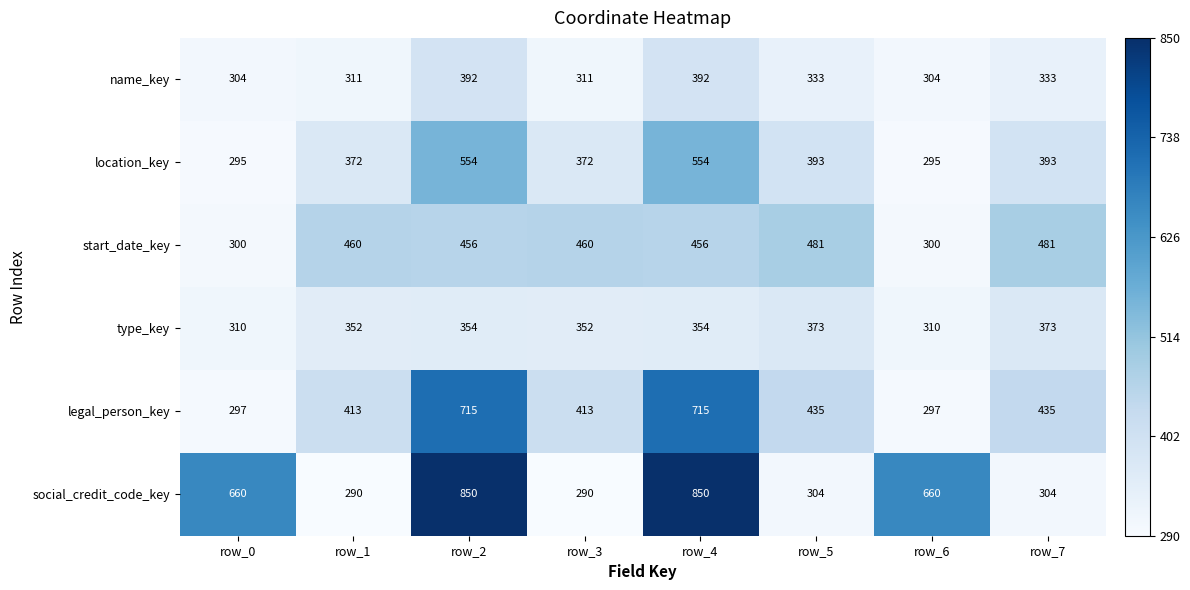

At how many categories does at least one series exceed 386?

8